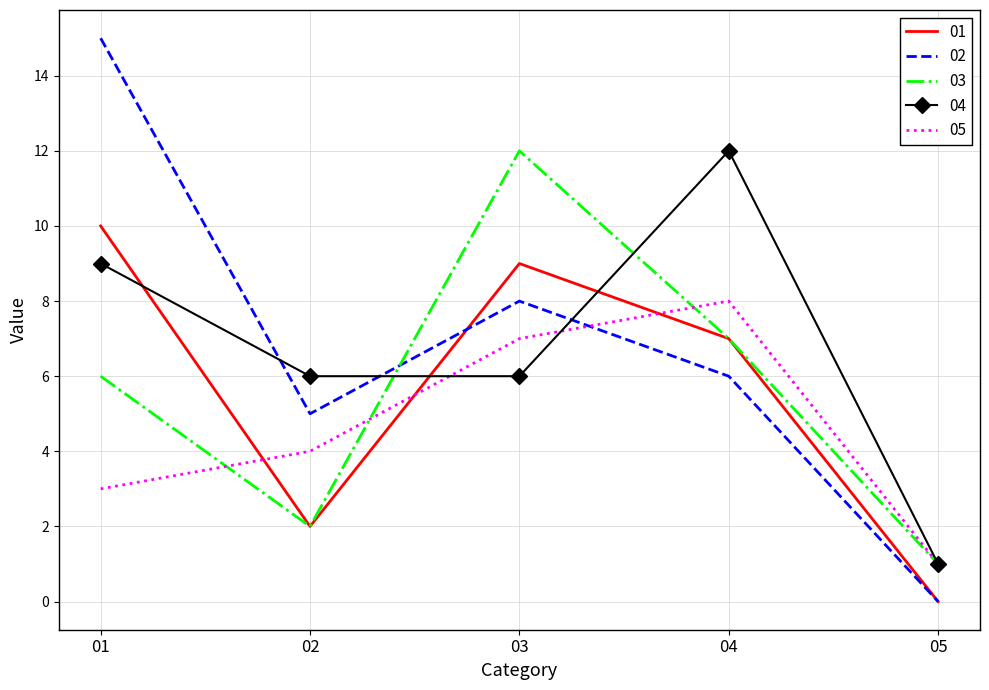

True or false: 02 and 03 intersect in this chart.

True